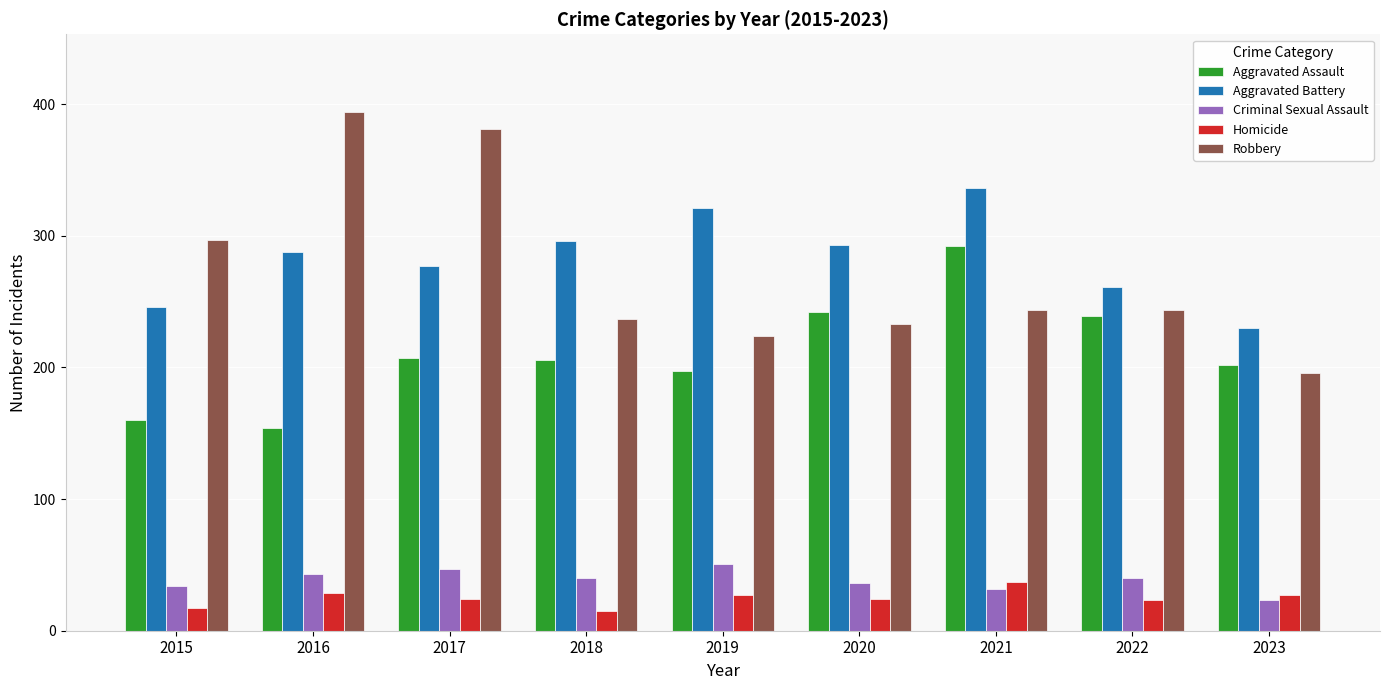

Which series changed the most between 2016 and 2020?

Robbery